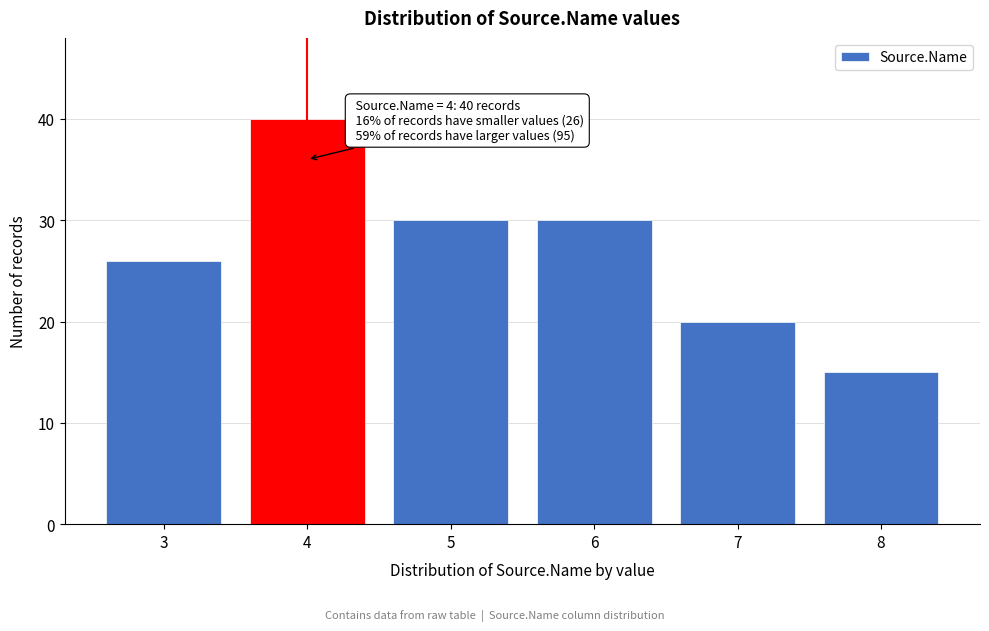

Reading left to right, transcribe all the data shown in this chart.

26	40	30	30	20	15